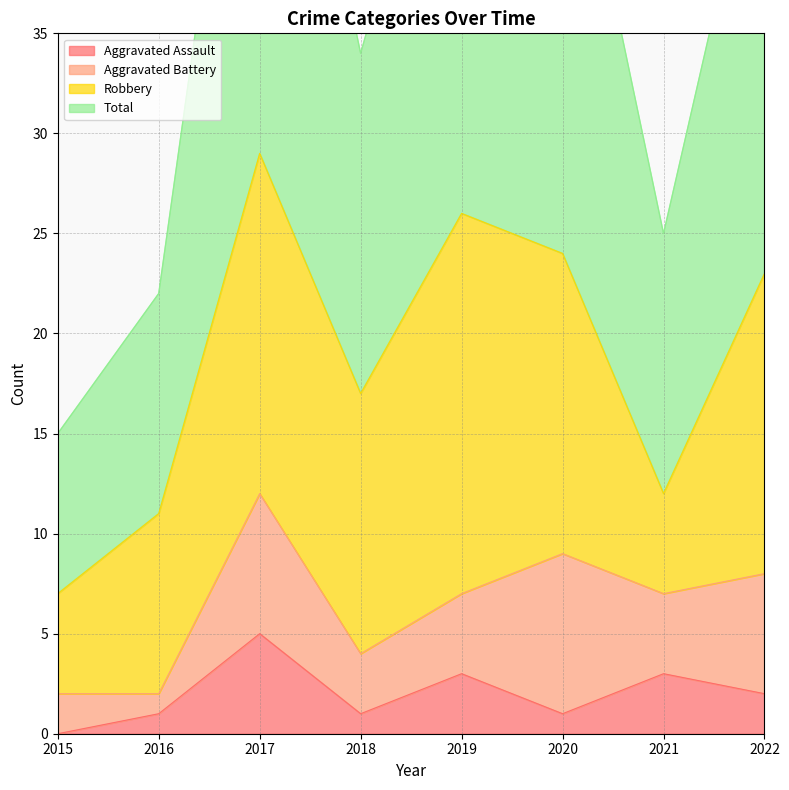

In Total, how many points are lower than both neighbors (excluding endpoints)?

2